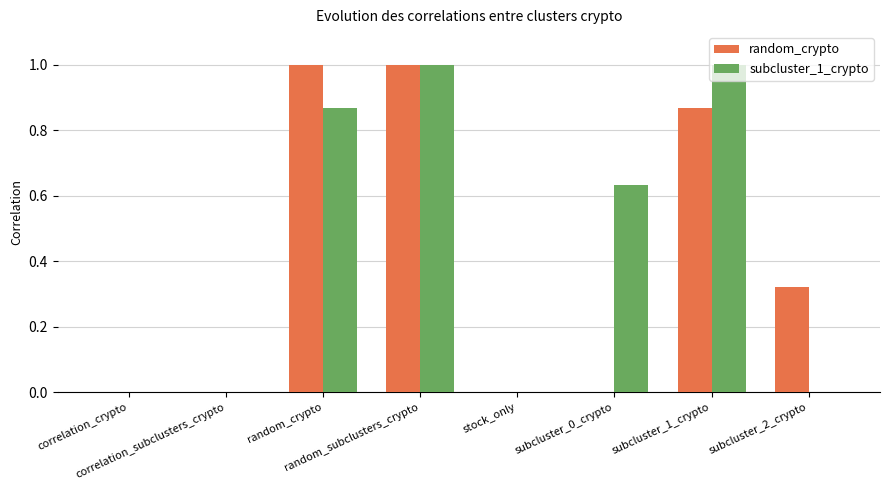

What is the maximum value shown in the chart?

1.0